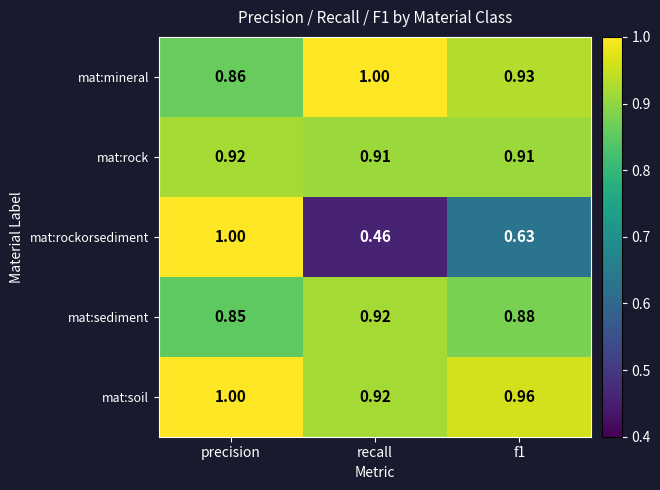

At which label does mat:sediment reach its peak?

recall